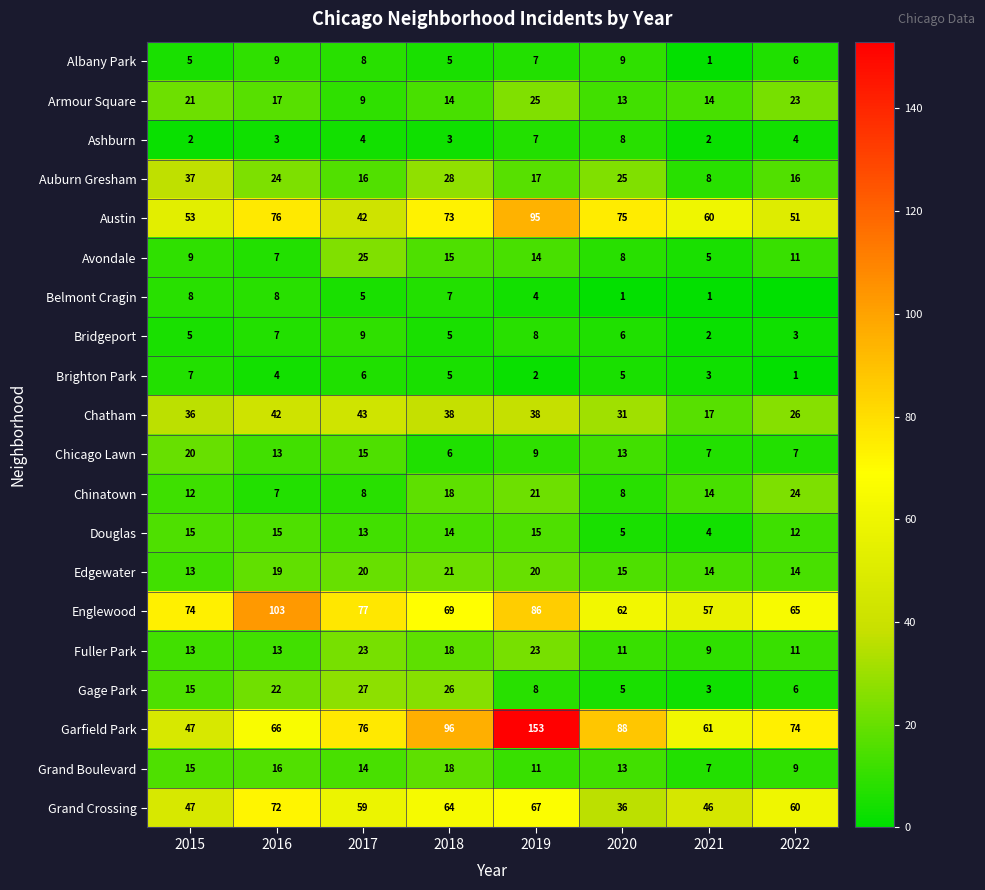

How many data points in Bridgeport are less than 6?

4